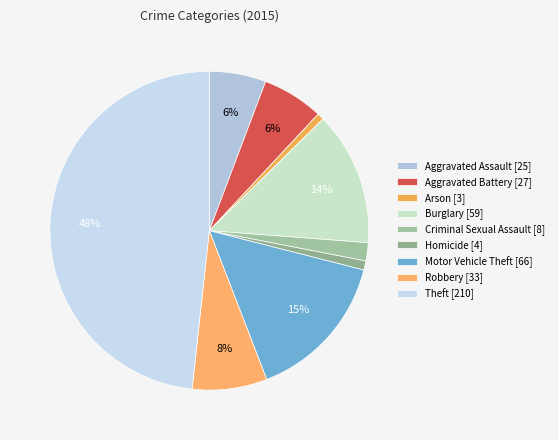

How many segments does this pie chart have?

9